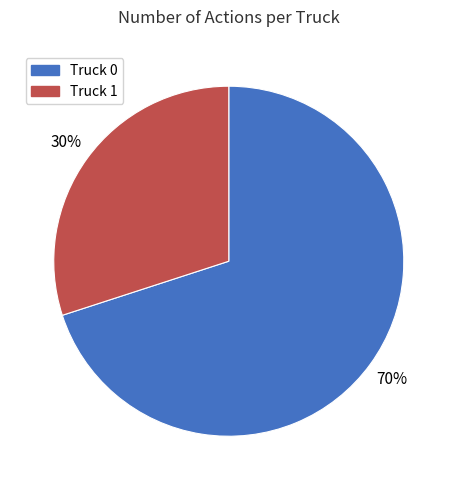

To the nearest percent, what portion does Truck 0 represent?

70%